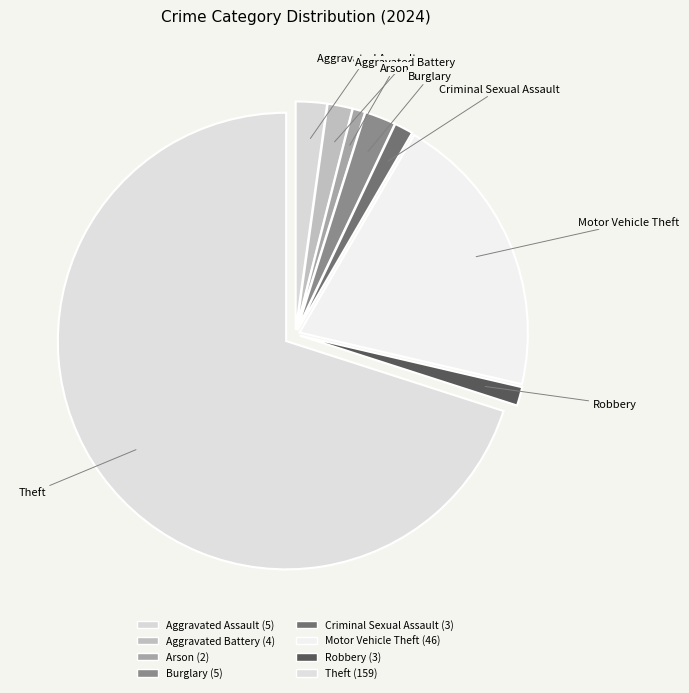

Count the number of slices in the pie.

8